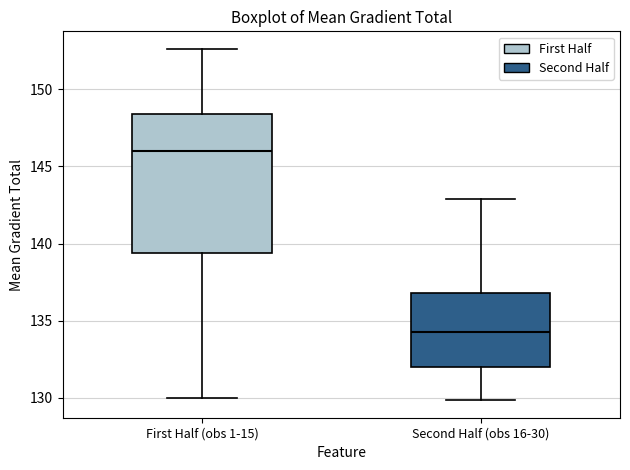

Which box has the highest median line?

First Half (obs 1-15)